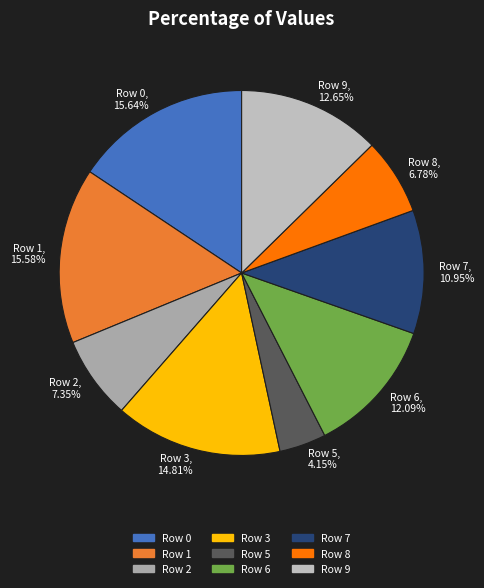

What is the total percentage of Row 5 and Row 6?

16.2%